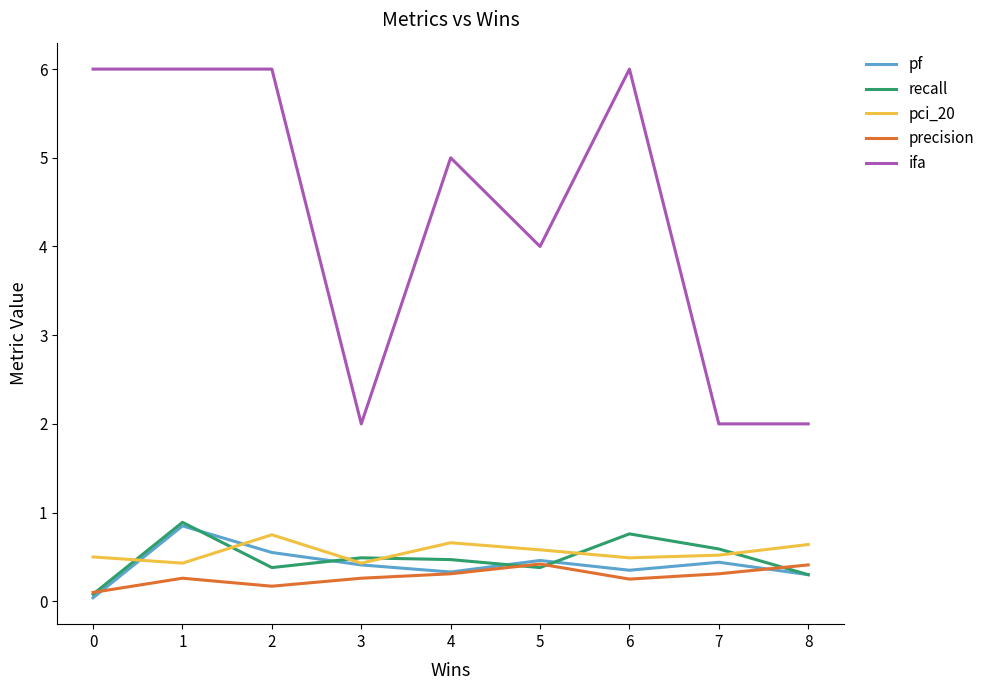

What is the total value across all series at 4?

6.8